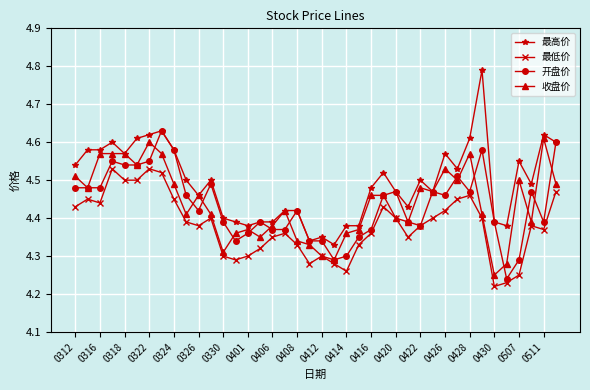

Is this an area chart (filled region under the line)?

No